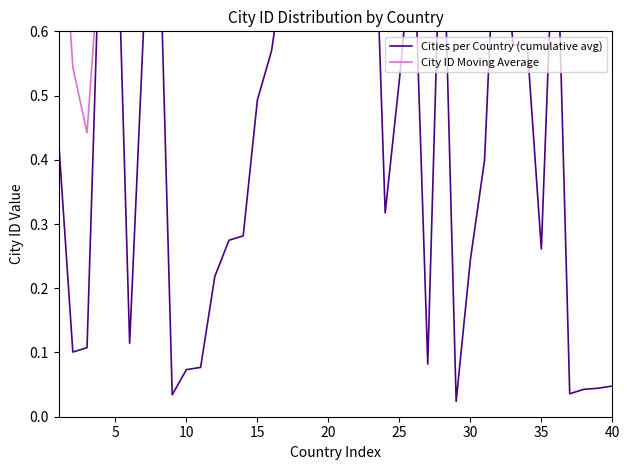

Which series ends up on top after the final intersection of City ID Moving Average and Cities per Country (cumulative avg)?

City ID Moving Average